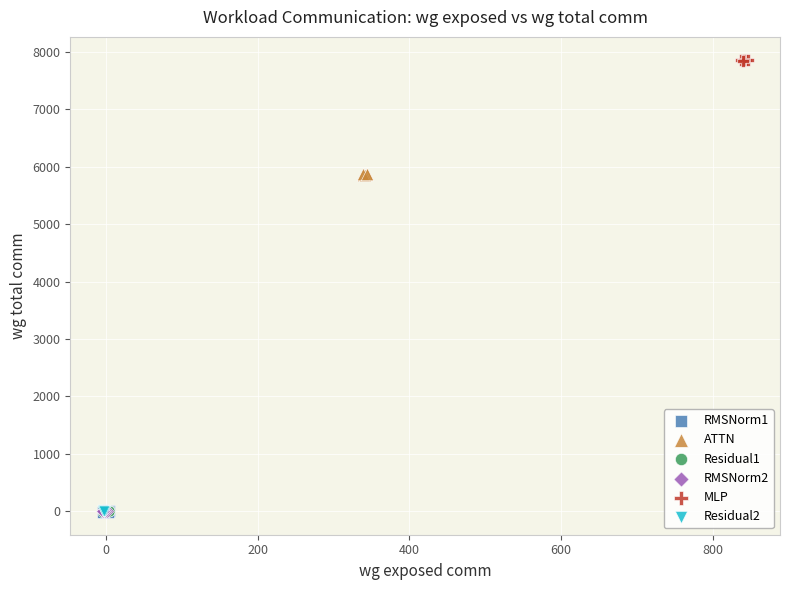

What are all the series names shown in the legend?

RMSNorm1, ATTN, Residual1, RMSNorm2, MLP, Residual2